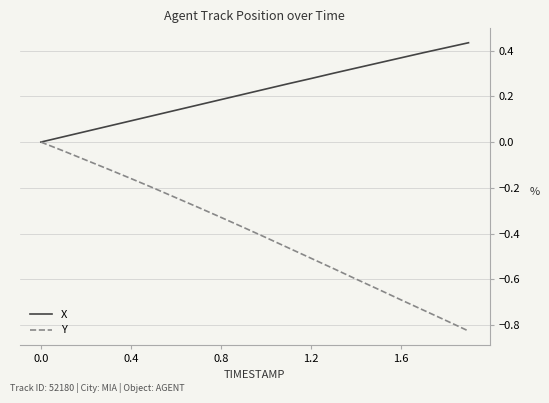

Rank the series by their average value, from highest to lowest.

X, Y